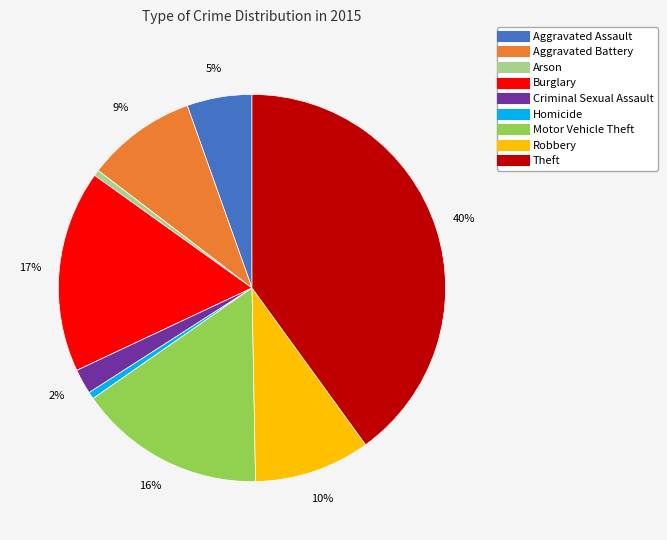

Is Arson the majority of the pie?

No